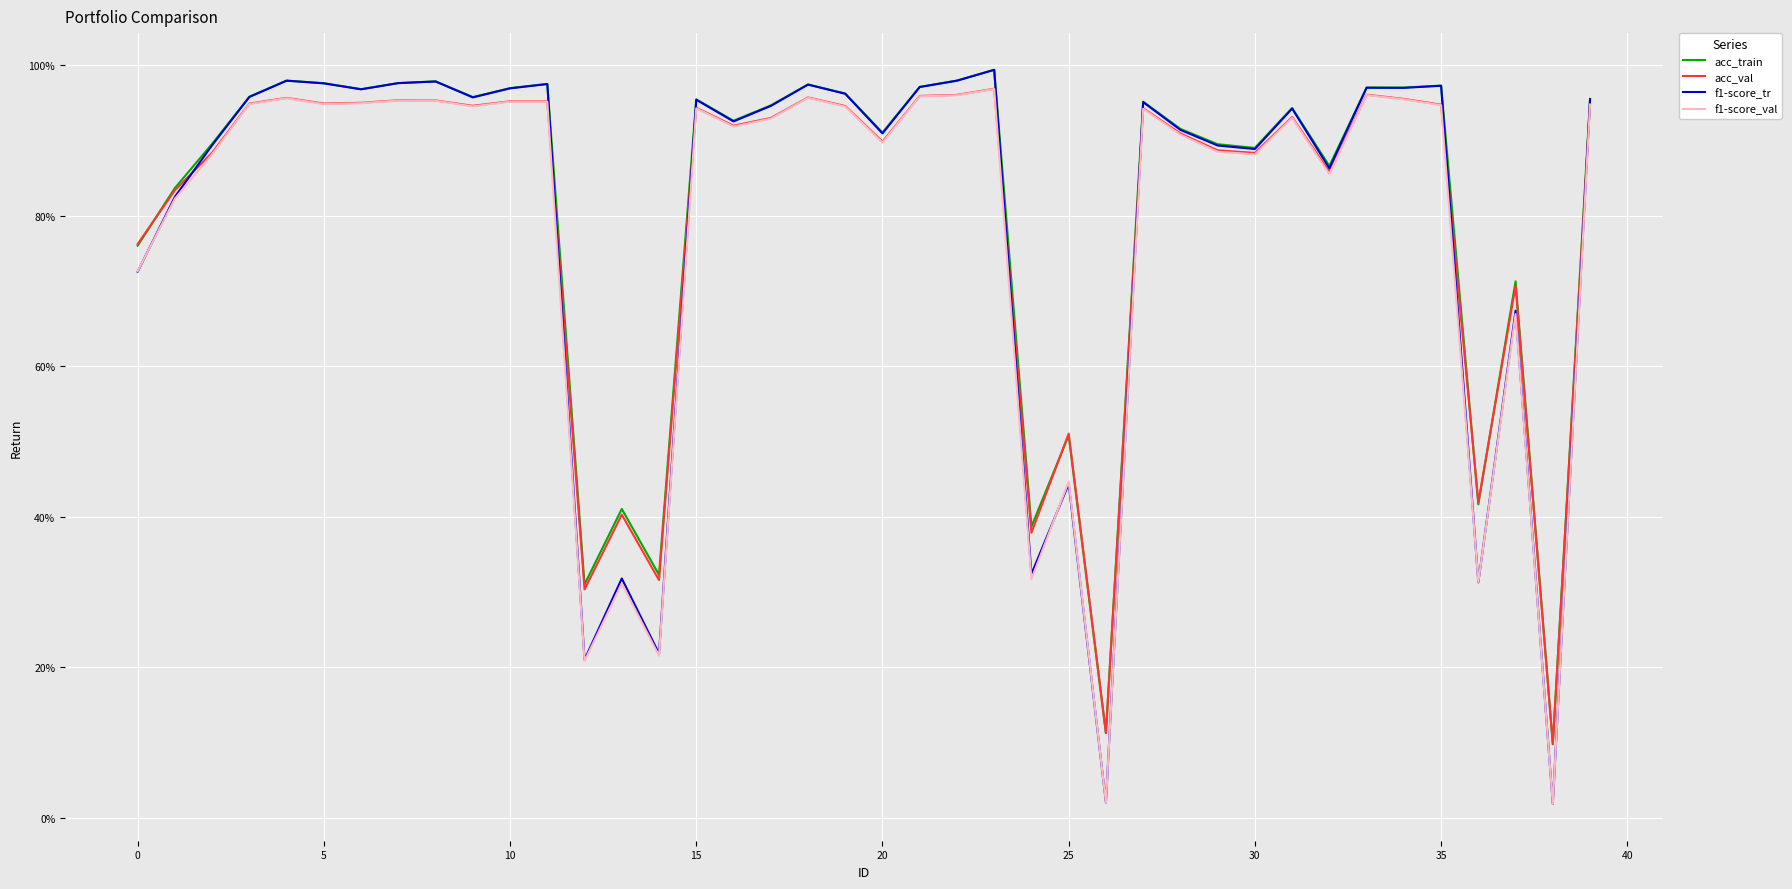

What is the sum of all f1-score_tr values?

31.6